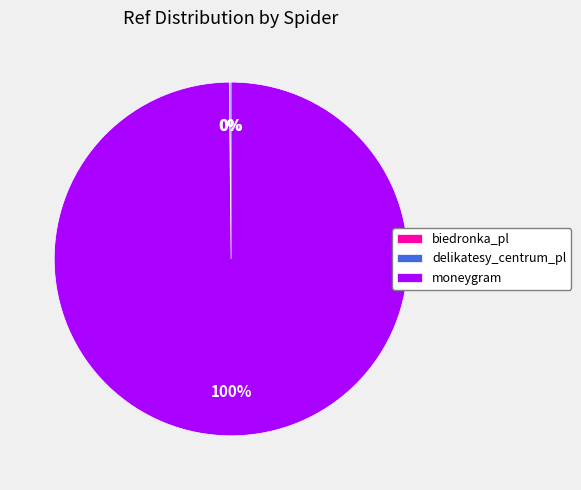

Which slice represents more than half of the pie?

moneygram